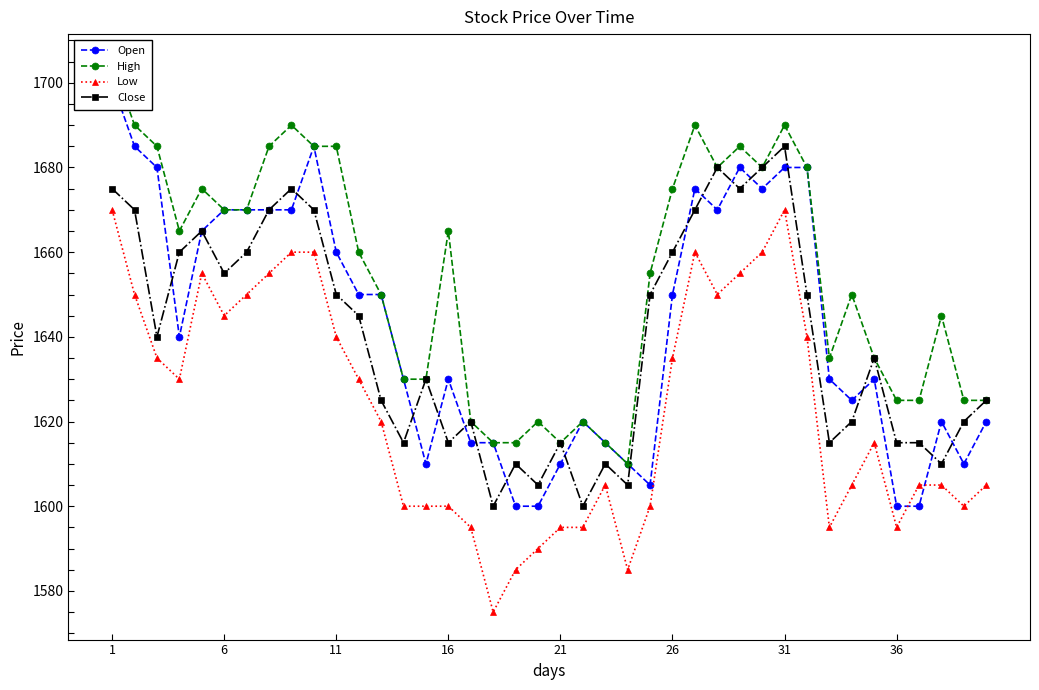

How many lines are shown in the chart?

4